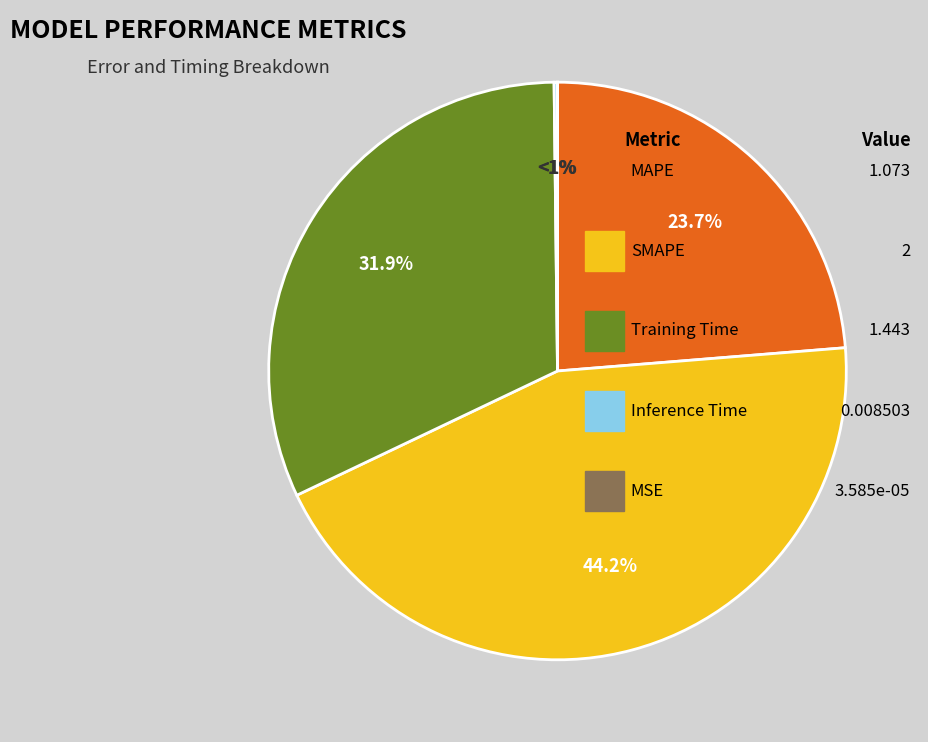

Is there any slice that represents more than half of the pie?

No